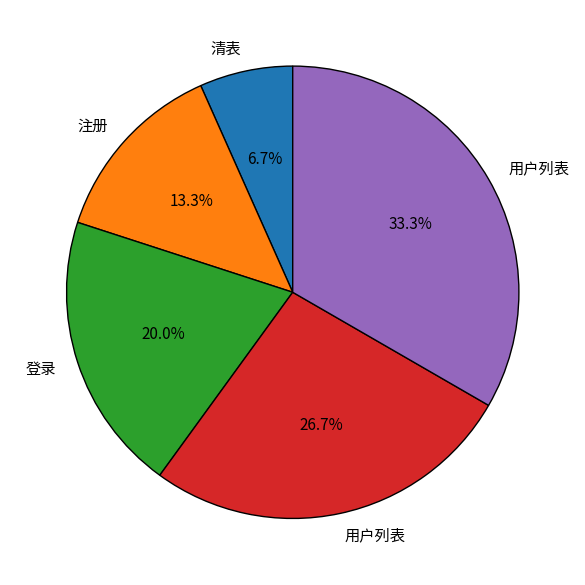

Does any single category account for the majority?

No